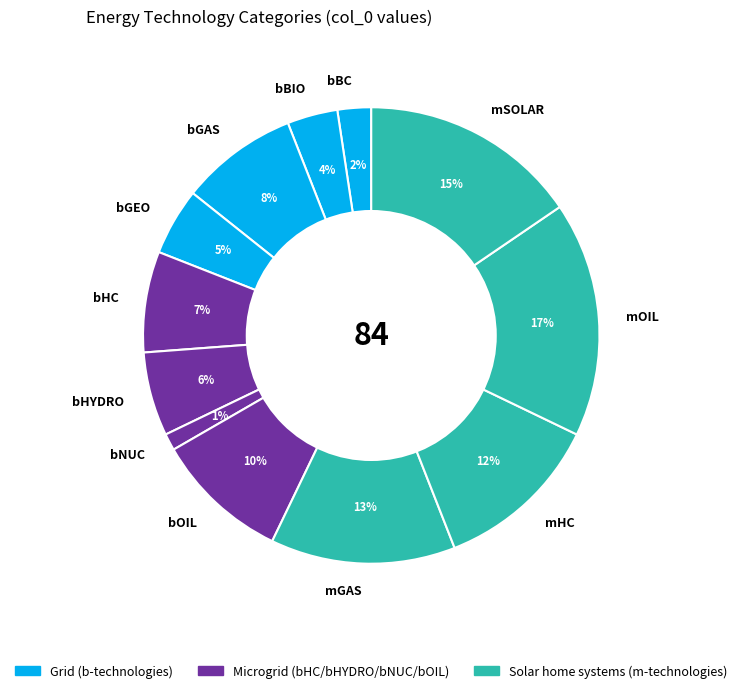

Is there a majority slice in this chart?

No